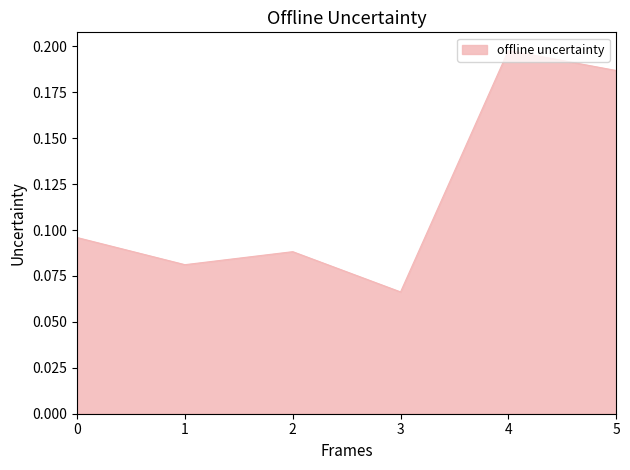

The chart shows a value of 0.0 at 2. True or false?

False